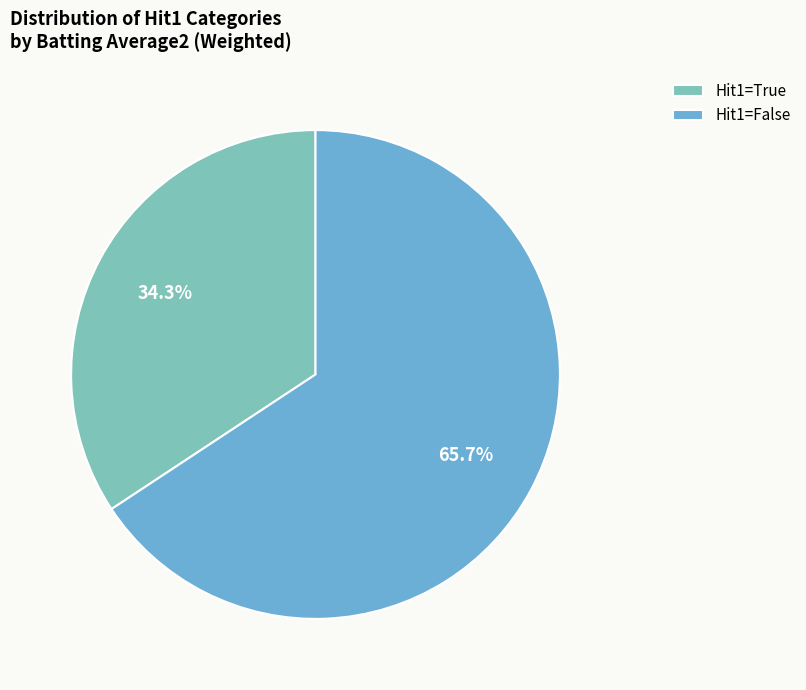

Which category has the biggest portion of the pie?

Hit1=False